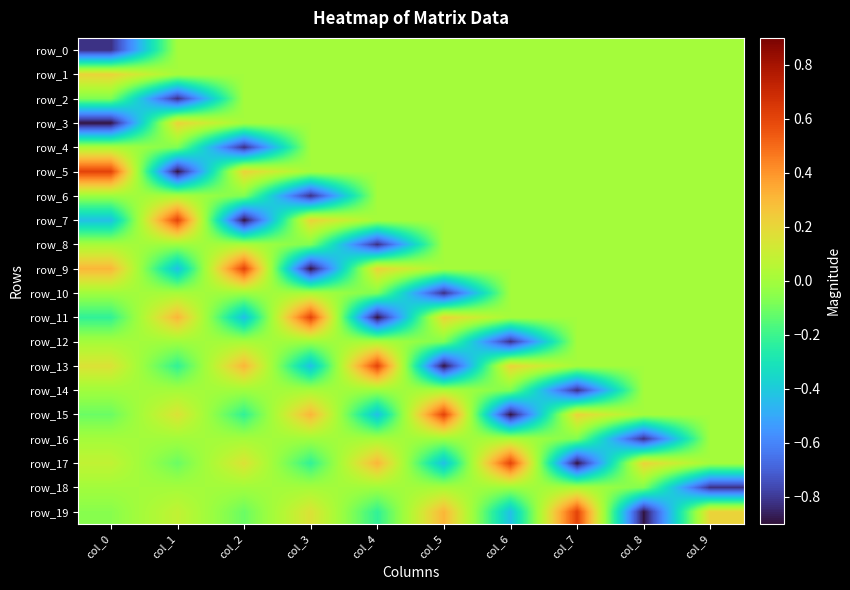

How many values in row_13 are below zero?

3